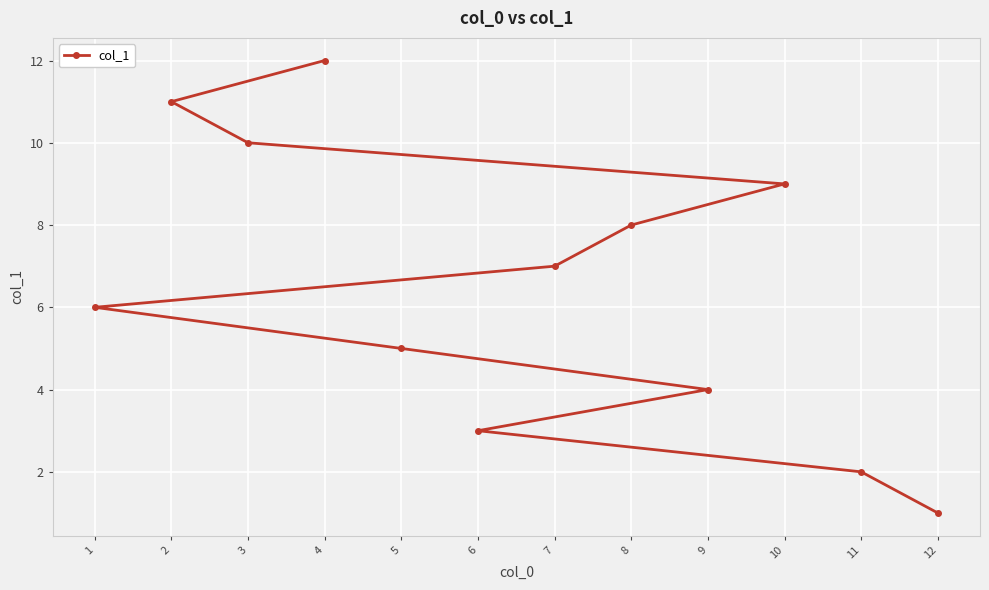

Rank the categories by value from highest to lowest.

4, 2, 3, 10, 8, 7, 1, 5, 9, 6, 11, 12